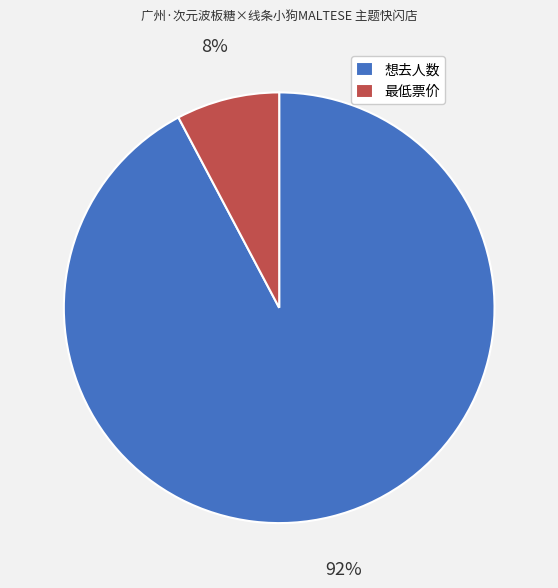

Between 想去人数 and 最低票价, which is larger?

想去人数